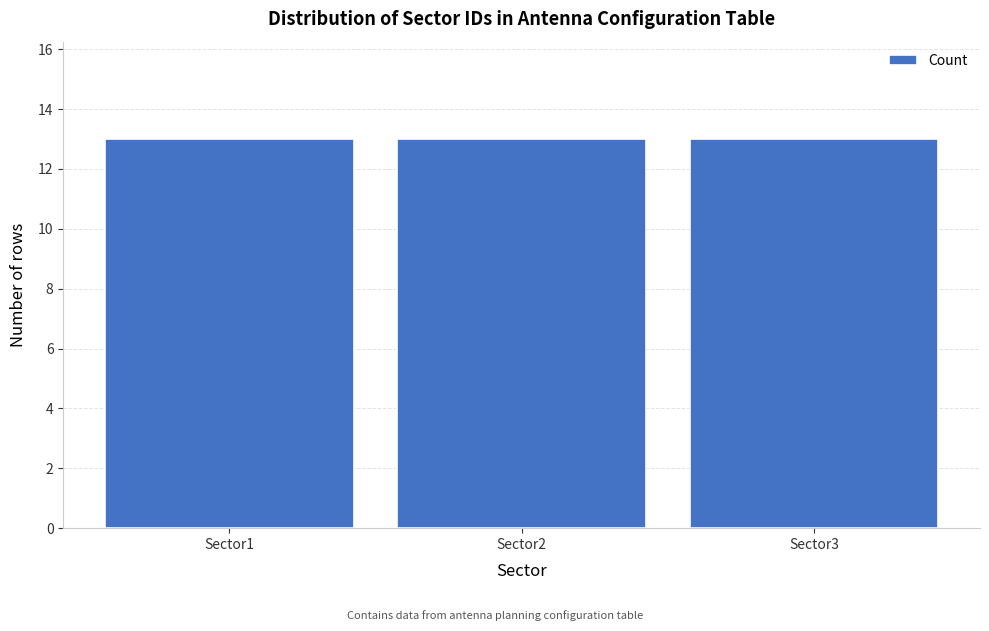

Reading left to right, list every bar in this chart as the range it spans on the x-axis followed by its height. The values are not printed on the chart, so give them approximately, as read against the axis.

0.5 to 1.5: 13
1.5 to 2.5: 13
2.5 to 3.5: 13